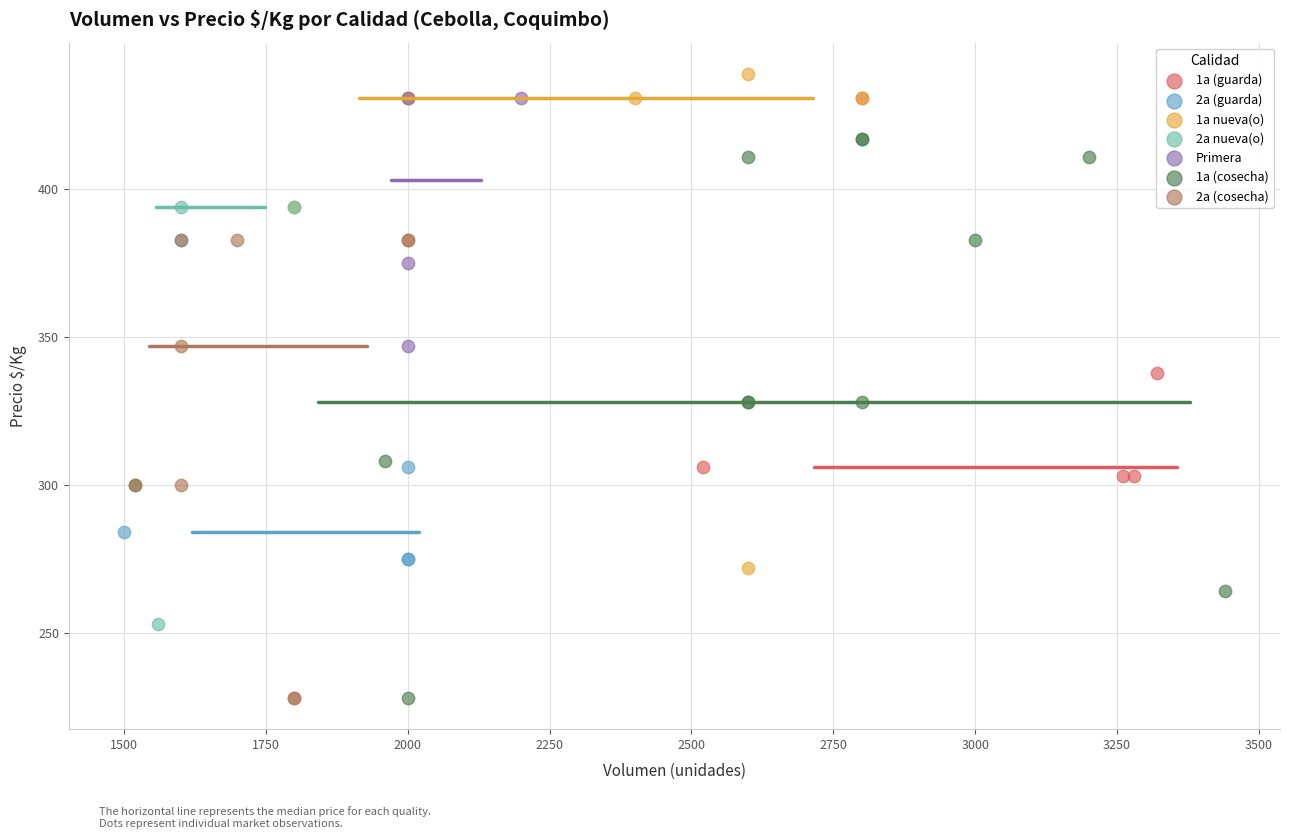

Which series has the widest spread of Y values?

1a (cosecha)